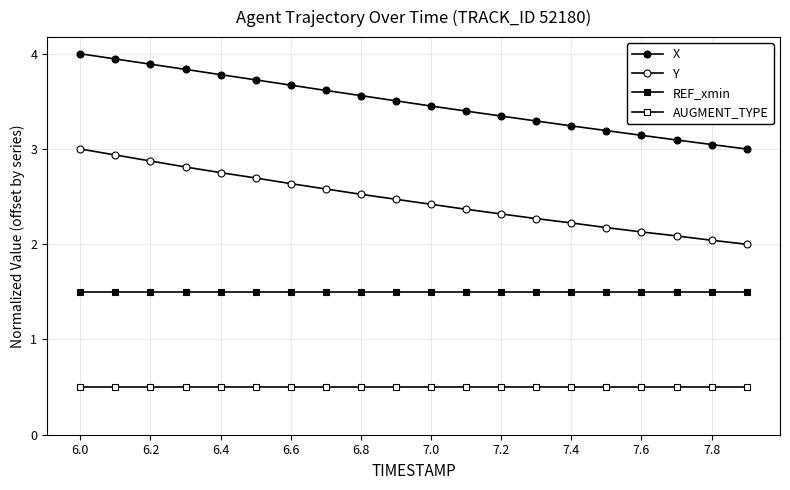

At which category is the sum across all series the highest?

6.0